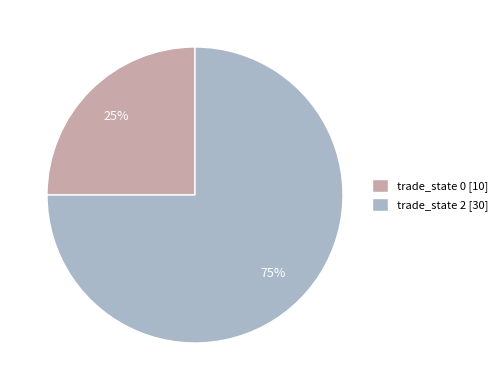

Which category has the smallest portion of the pie?

trade_state 0 [10]